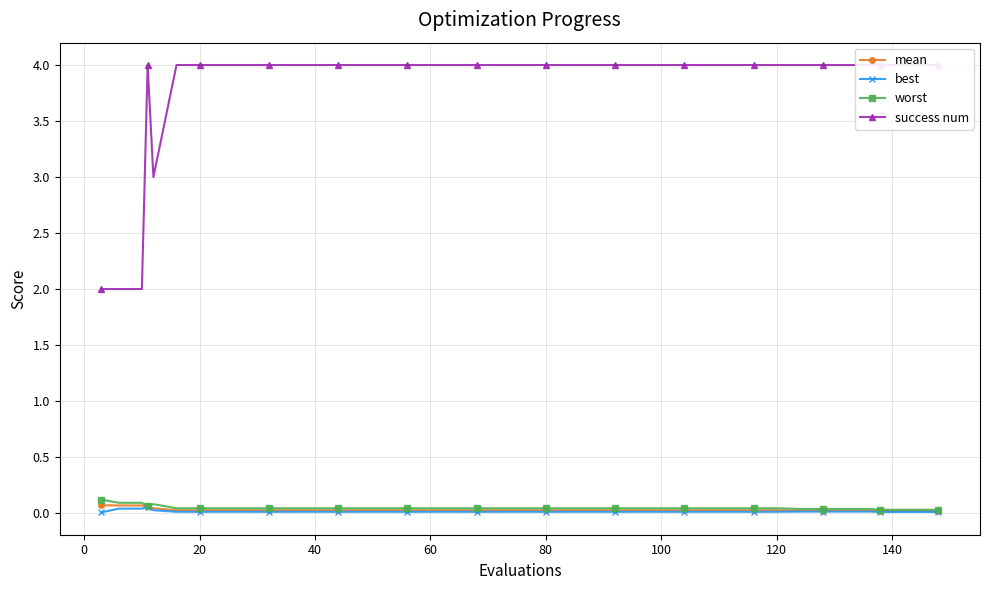

How many interior local valleys does the worst series have?

1